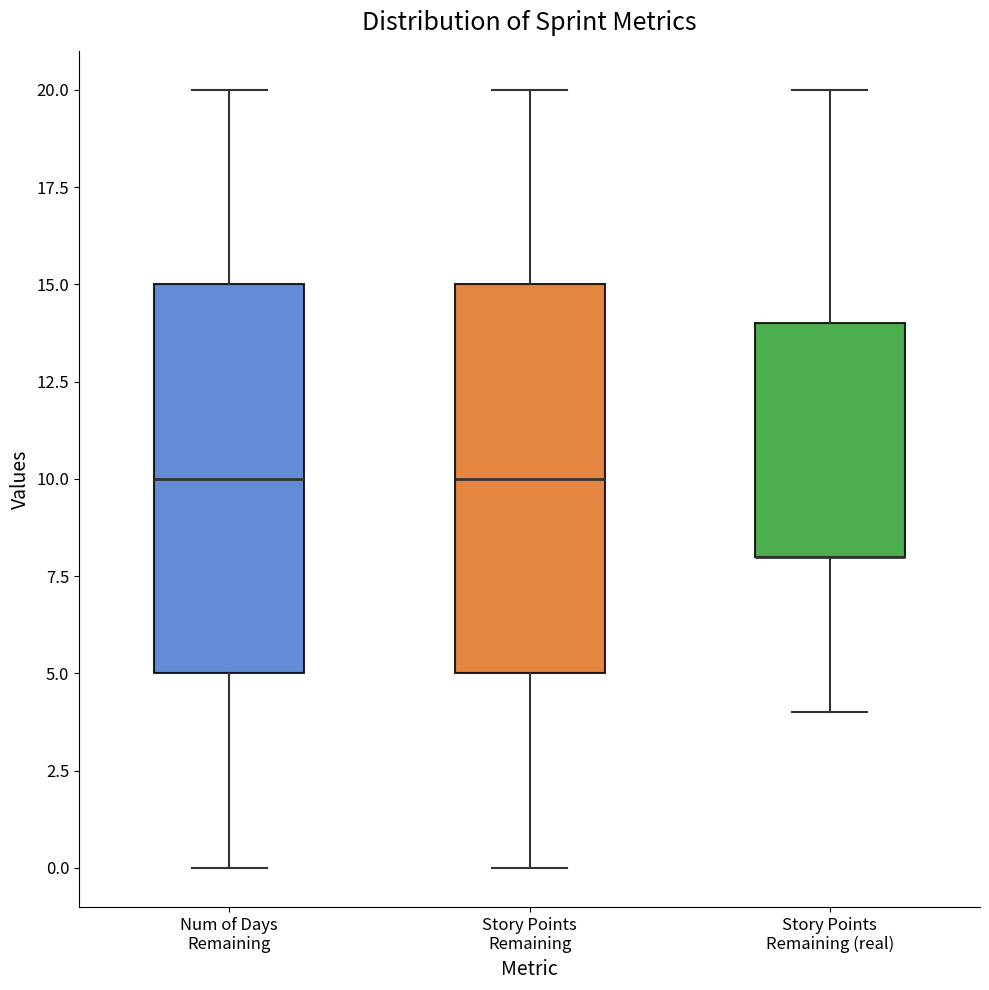

Where does the lower whisker of the box for Num of Days Remaining end on the y-axis? The values are not printed on the chart, so give them approximately, as read against the axis.

0